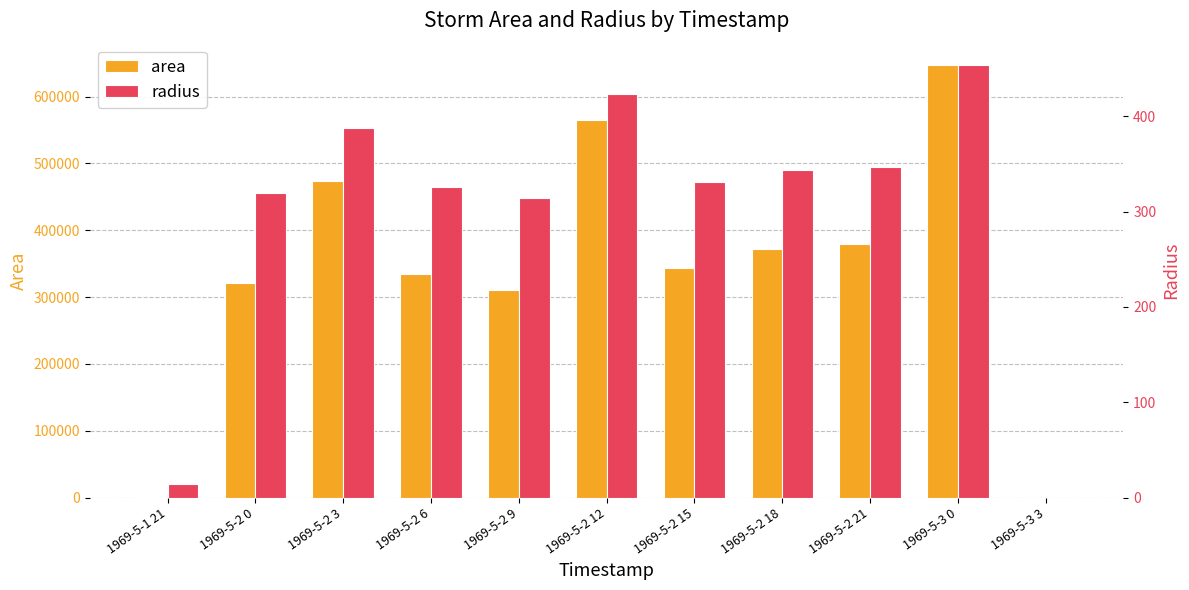

Which series changed the most between 1969-5-2 3 and 1969-5-3 3?

area